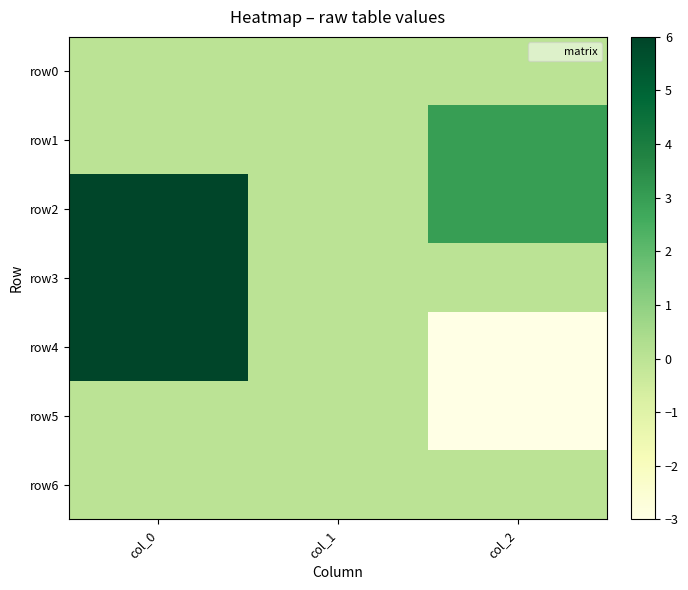

At which category is the sum across all series the highest?

col_0